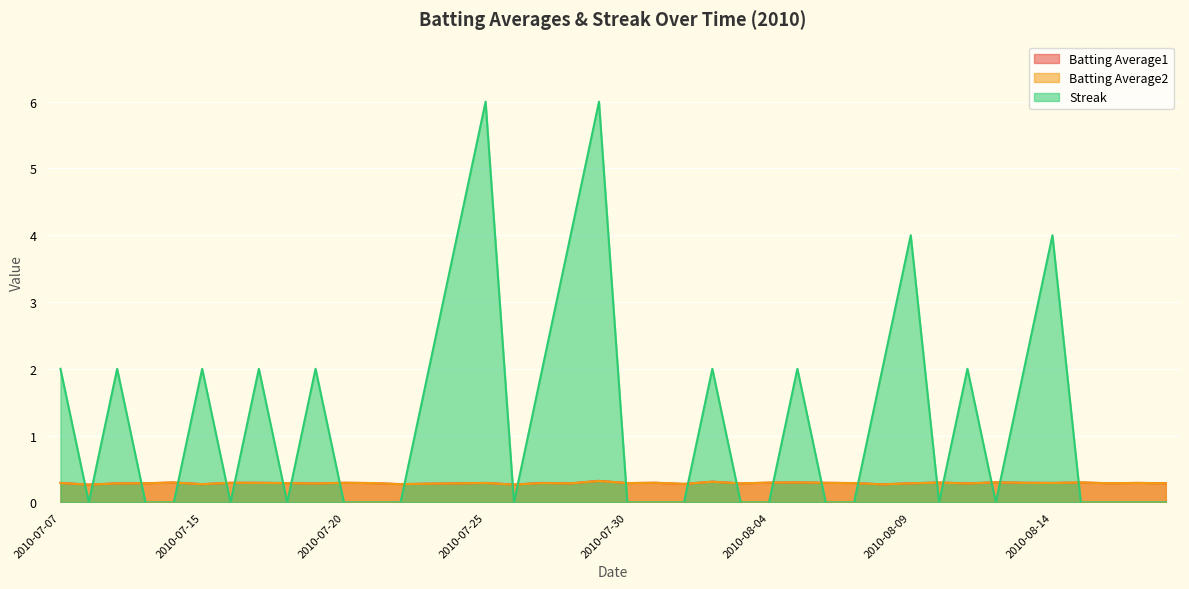

At 2010-08-03, list the series in order from smallest to largest.

Streak, Batting Average1, Batting Average2